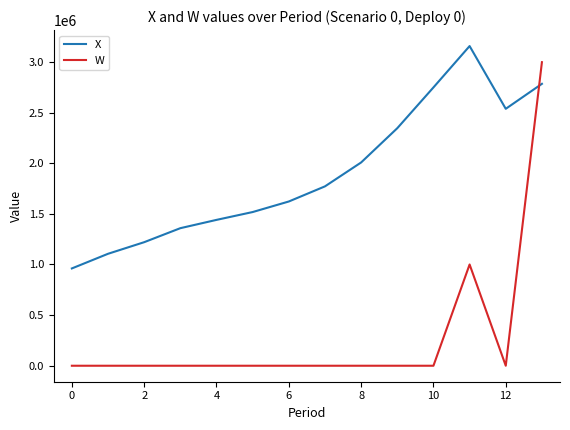

What is the average value of the W series?

285561.5